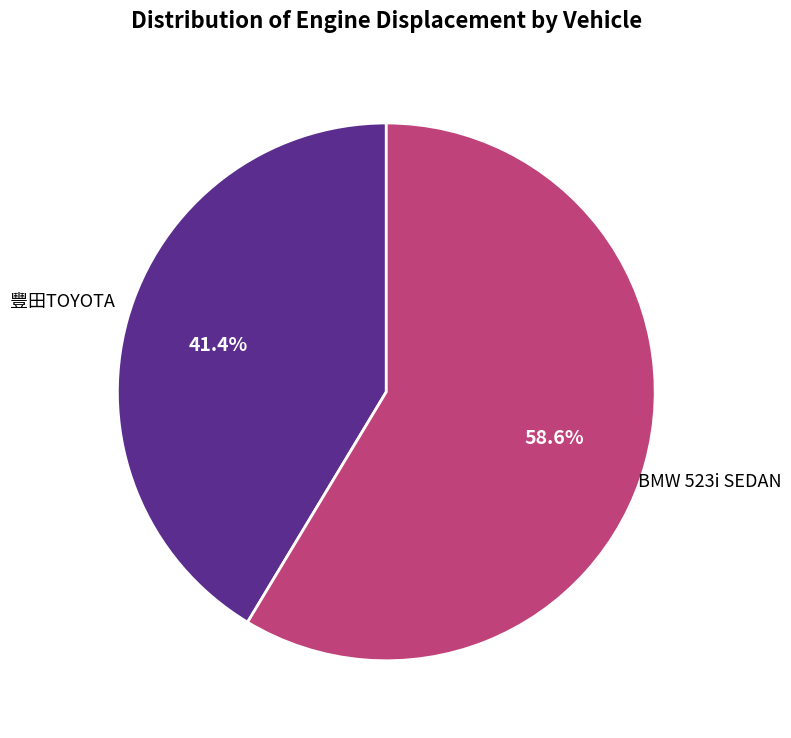

Is there any slice that represents more than half of the pie?

Yes